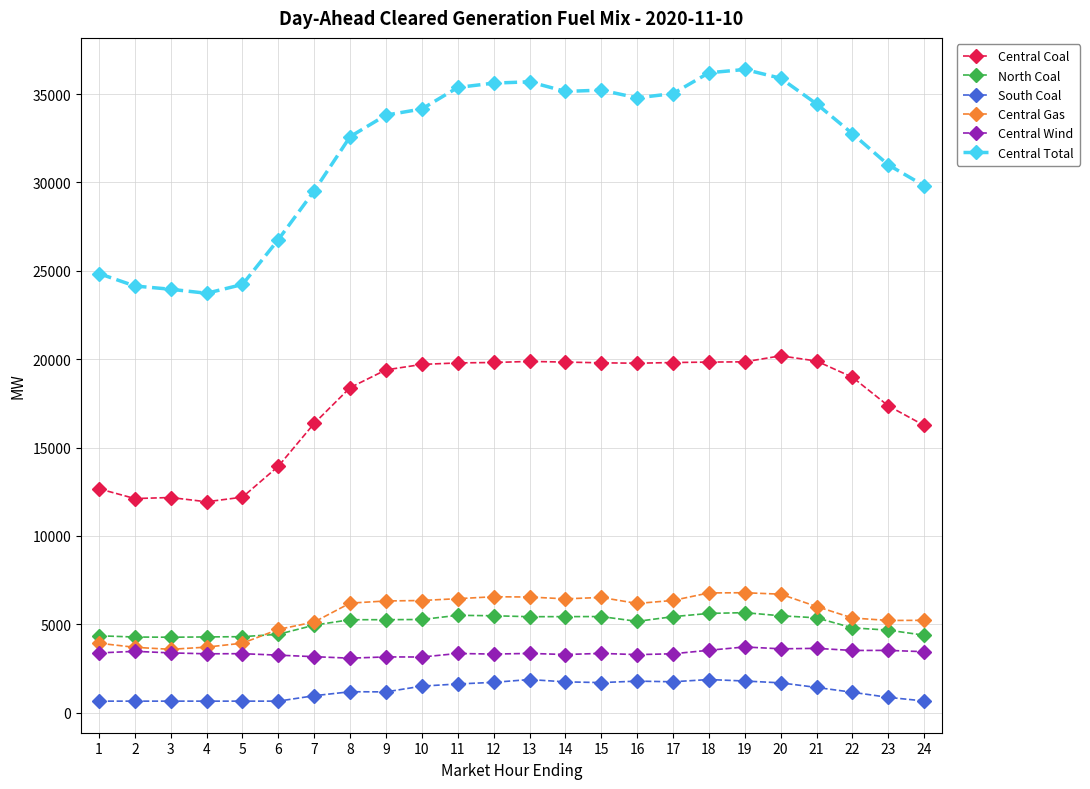

What is the maximum value shown in the chart?

36395.0